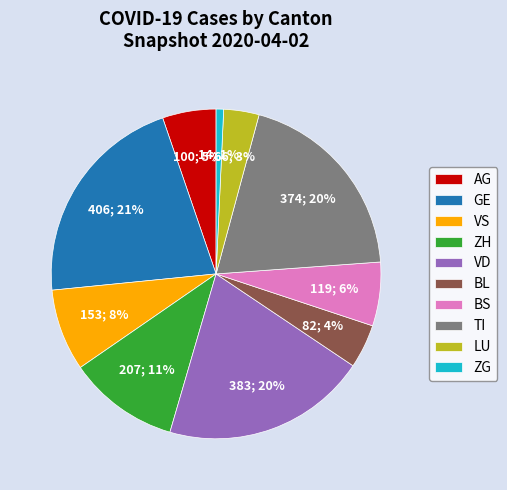

To the nearest percent, what is the average slice percentage?

10%